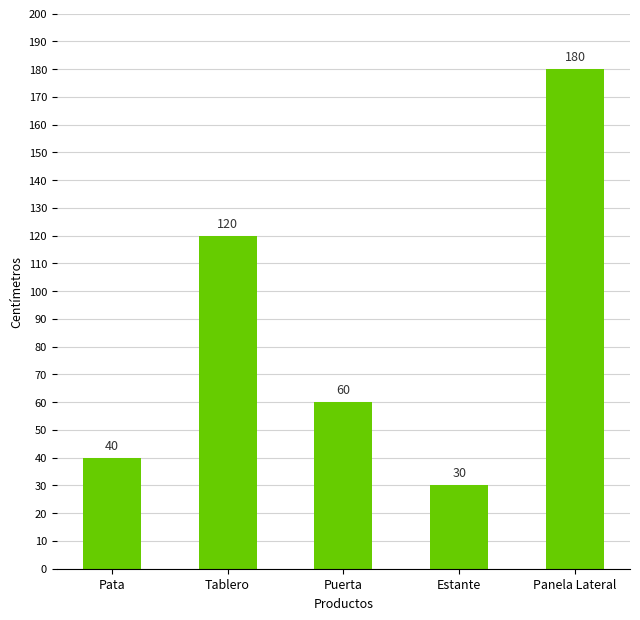

What position from the right is Puerta?

3